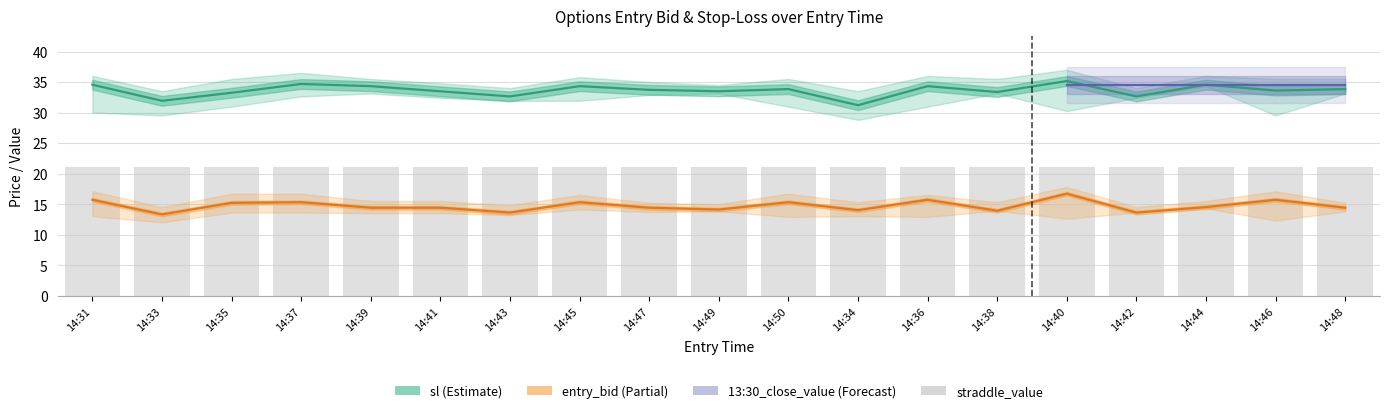

Rank the categories by entry_bid value from lowest to highest.

14:33, 14:43, 14:42, 14:38, 14:34, 14:49, 14:39, 14:41, 14:47, 14:48, 14:44, 14:35, 14:37, 14:45, 14:50, 14:31, 14:36, 14:46, 14:40